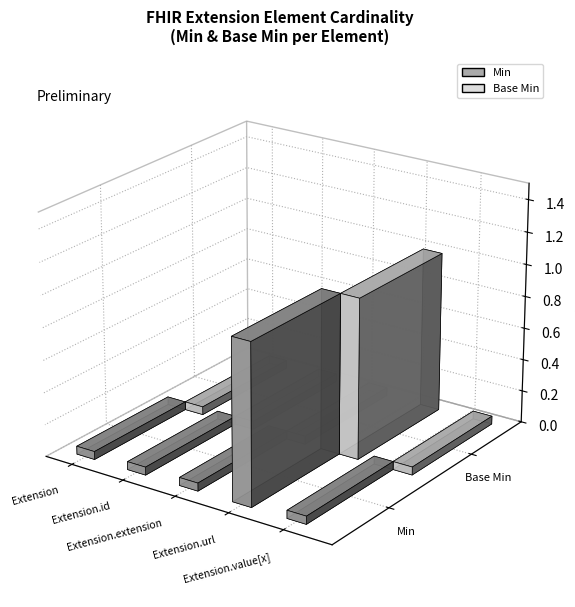

Reading left to right, what are all the values shown in this chart?

Min: 0	0	0	1	0
Base Min: 0	0	0	1	0